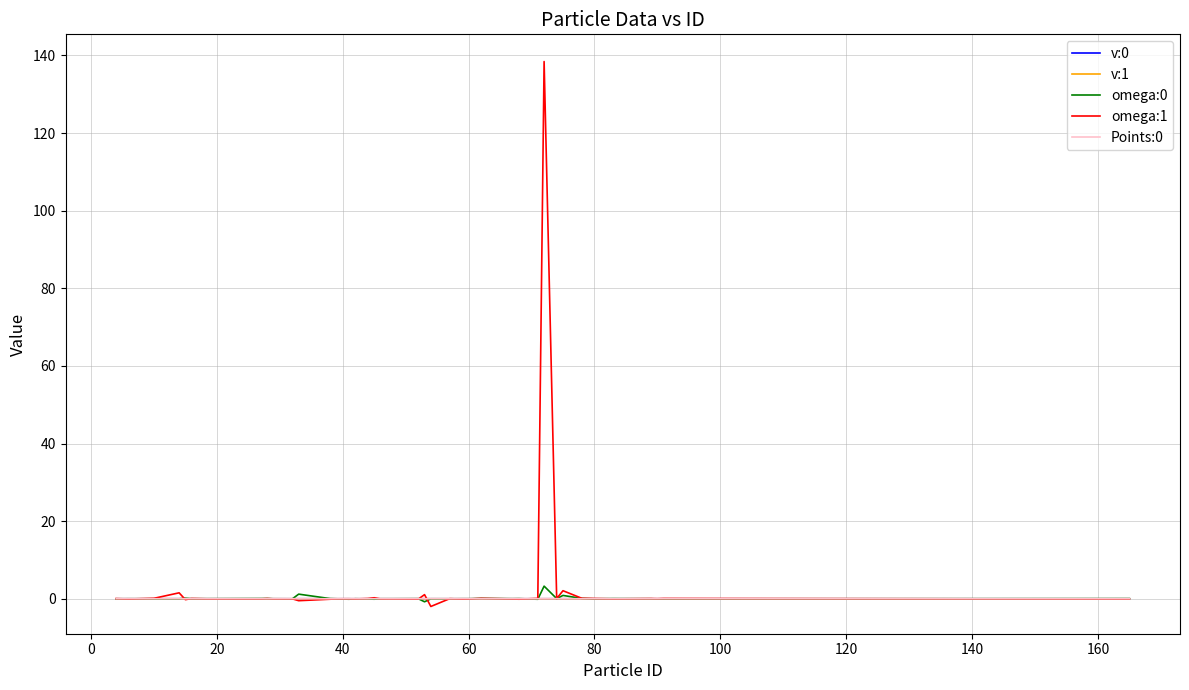

Which series has the largest range (max minus min)?

omega:1